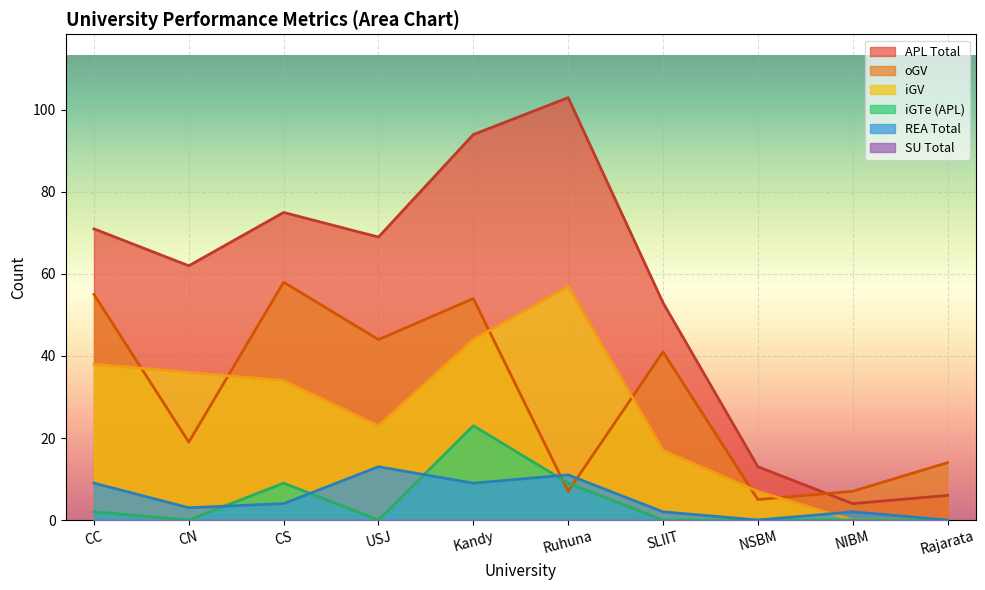

Where is the first local maximum for REA_Total?

USJ